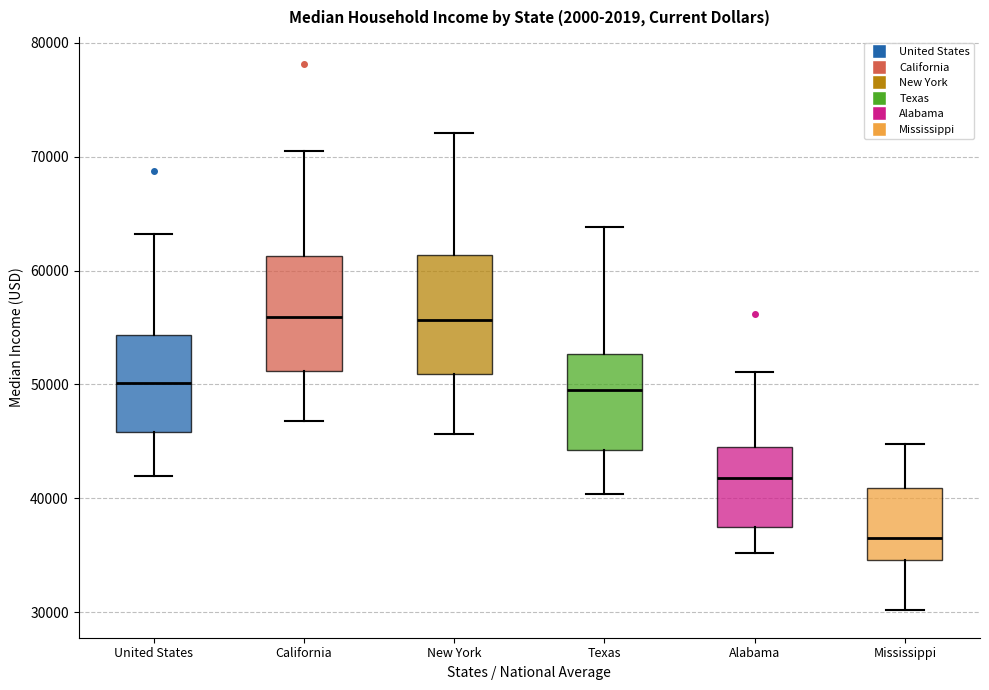

Reading left to right, transcribe this box plot: for each box, give where its median line is, the range the box spans, and where its two whiskers end, as read against the y-axis. The values are not printed on the chart, so give them approximately, as read against the axis.

United States: median 50000, box 46000 to 54000, whiskers 42000 to 63000
California: median 56000, box 51000 to 61000, whiskers 47000 to 70000
New York: median 56000, box 51000 to 61000, whiskers 46000 to 72000
Texas: median 49000, box 44000 to 53000, whiskers 40000 to 64000
Alabama: median 42000, box 38000 to 44000, whiskers 35000 to 51000
Mississippi: median 37000, box 35000 to 41000, whiskers 30000 to 45000